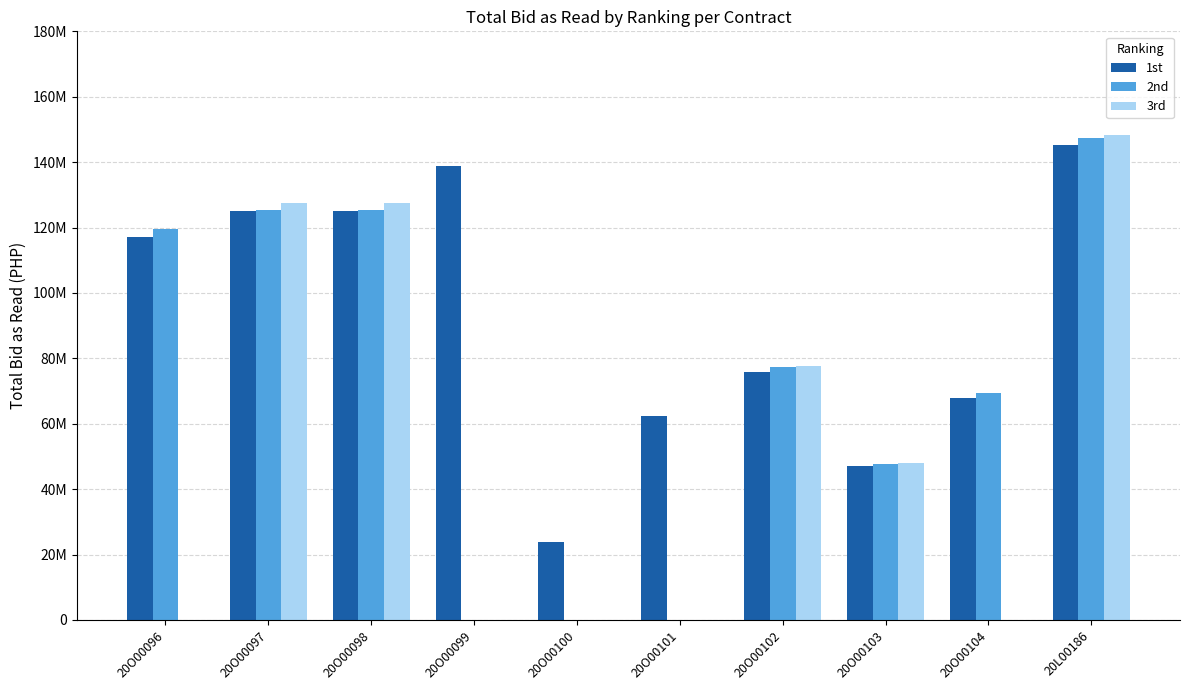

What is the sum of all 2nd values?

712019119.9